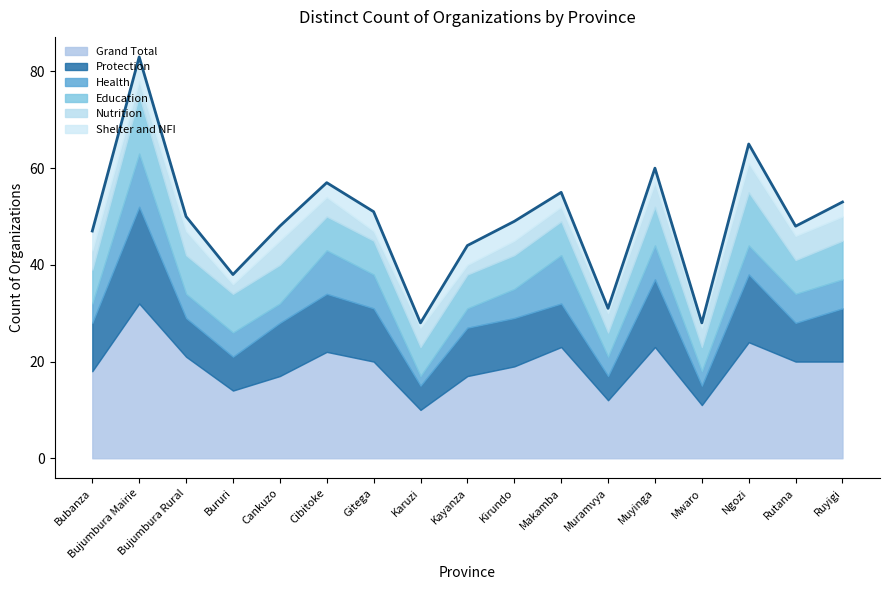

What is the value of the Shelter and NFI point at the 2nd from the left?

5